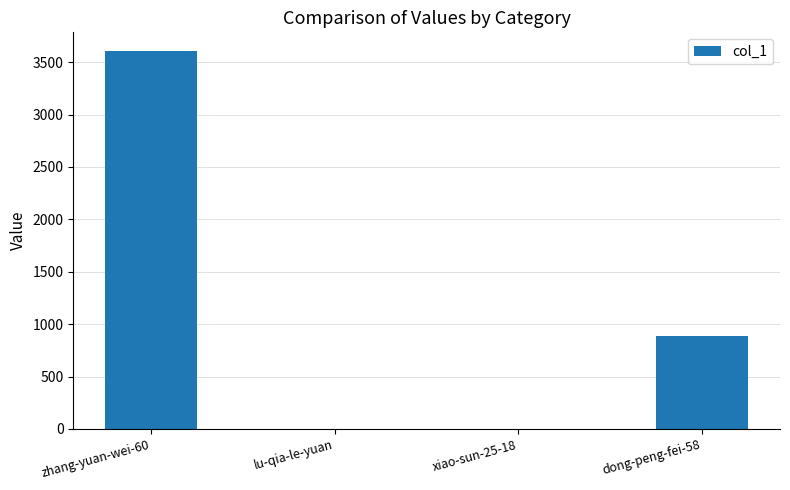

The value at dong-peng-fei-58 is 888. True or false?

True